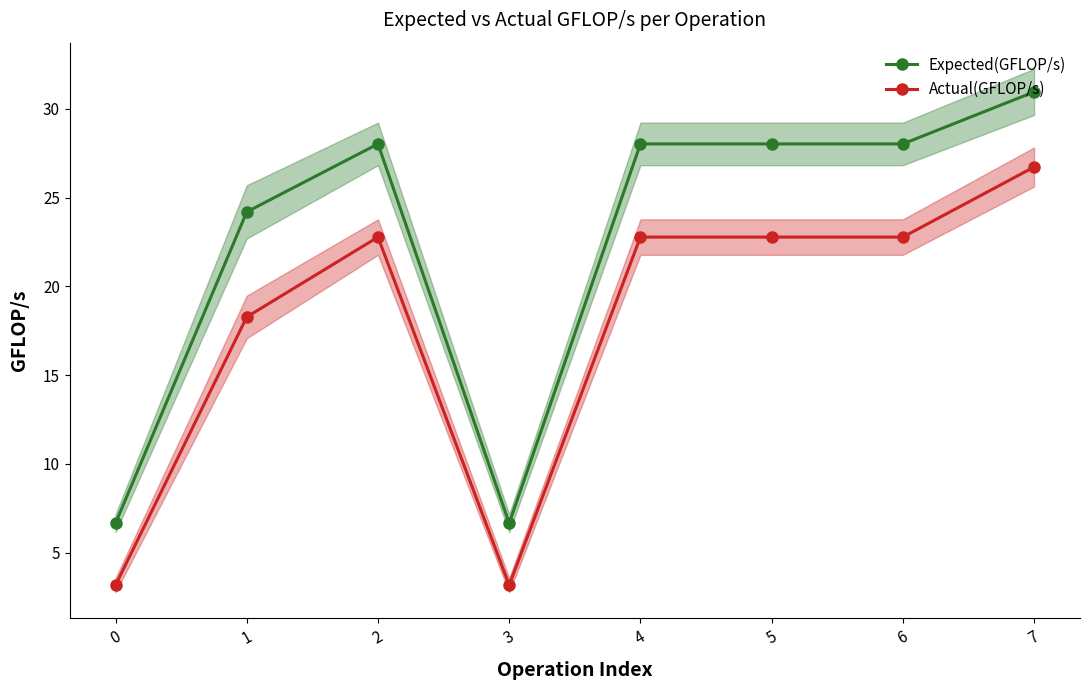

At which label is Actual(GFLOP/s) closest to 14?

1